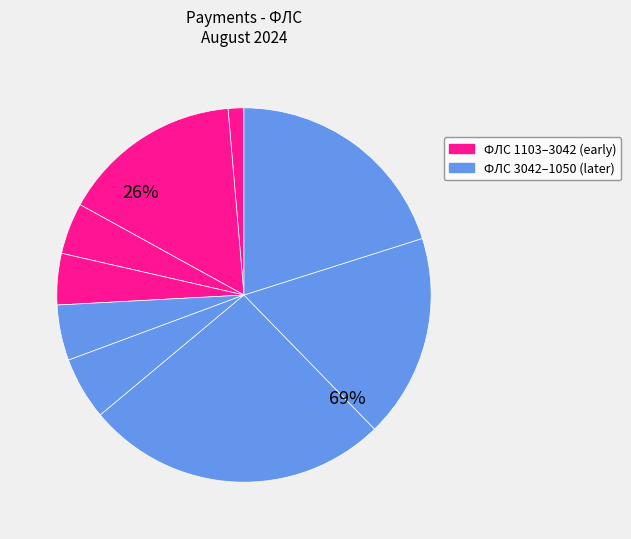

Is there any slice that represents more than half of the pie?

No